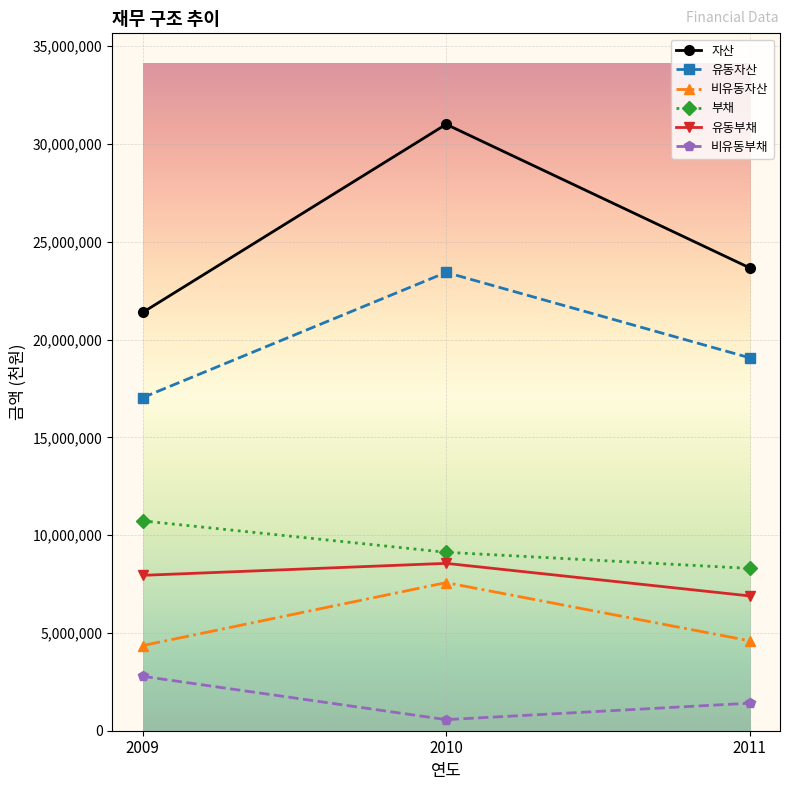

What is the minimum value for 유동부채?

6892846